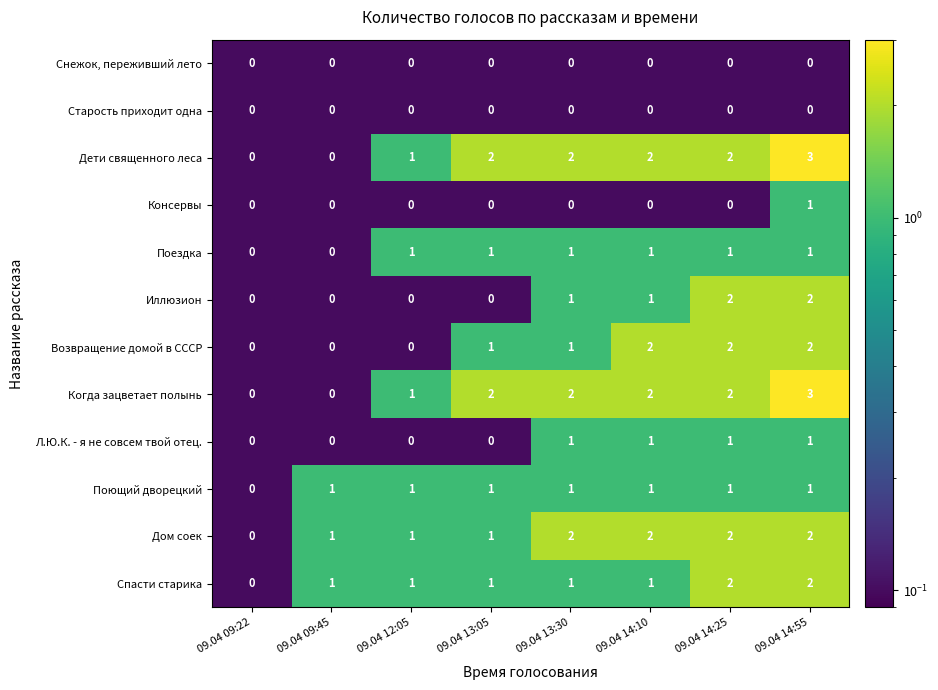

Is it true that Дети священного леса equals 0 at 09.04 14:25?

False